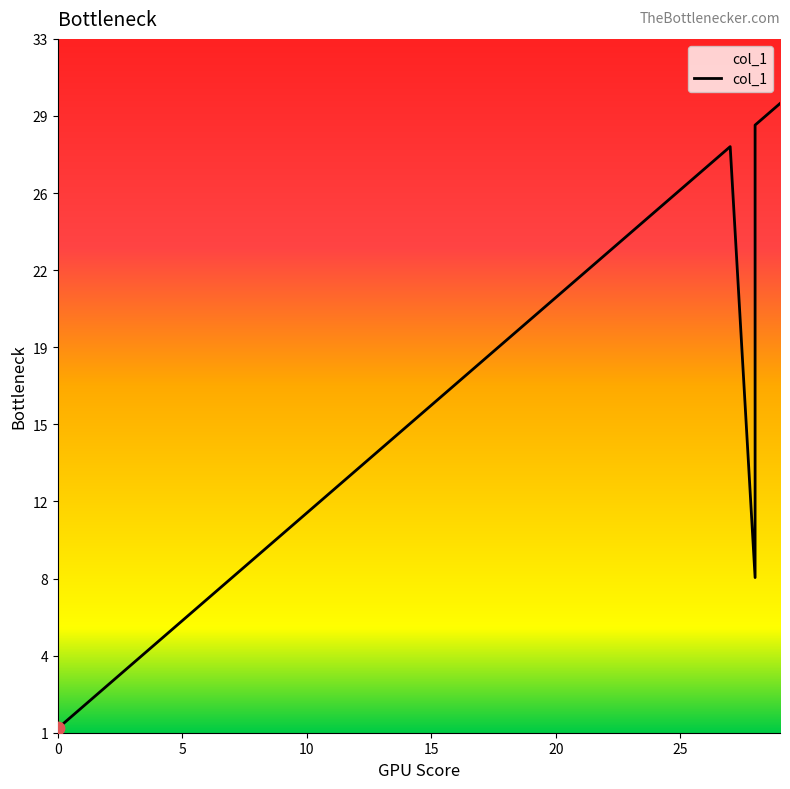

Which has a higher value, 6 or 0?

6